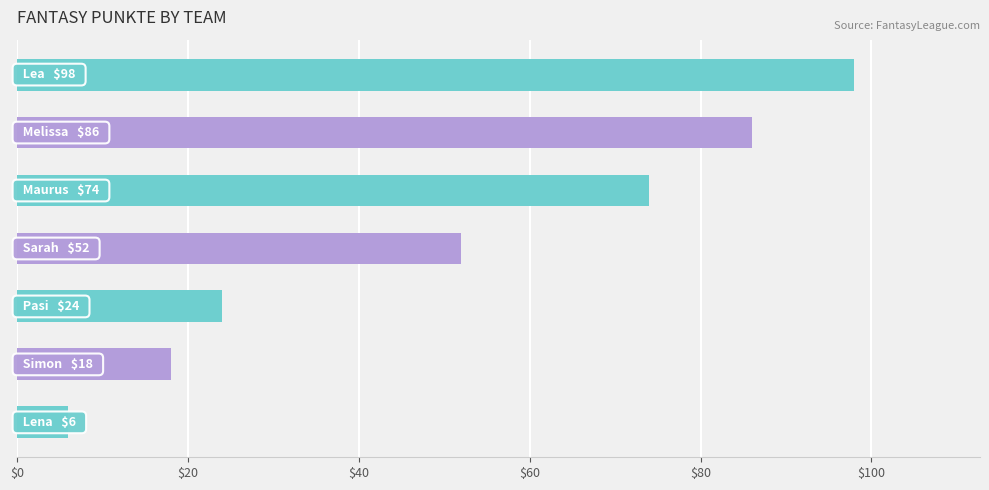

What is the maximum value shown in the chart?

98